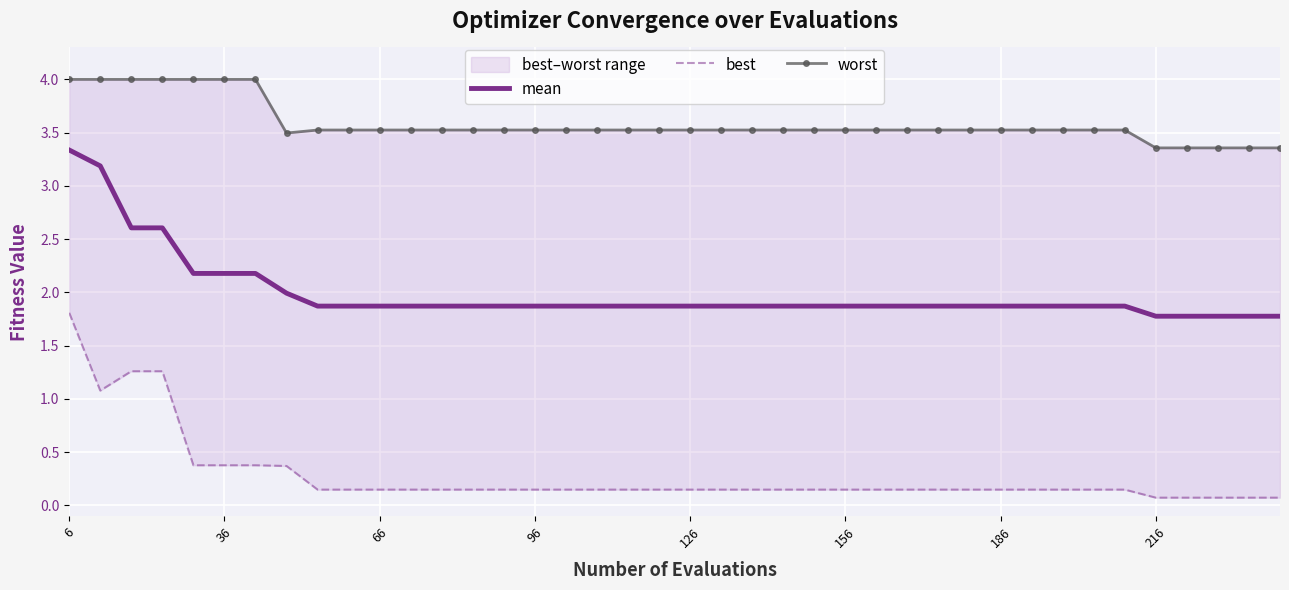

Which series has the widest spread of values?

best